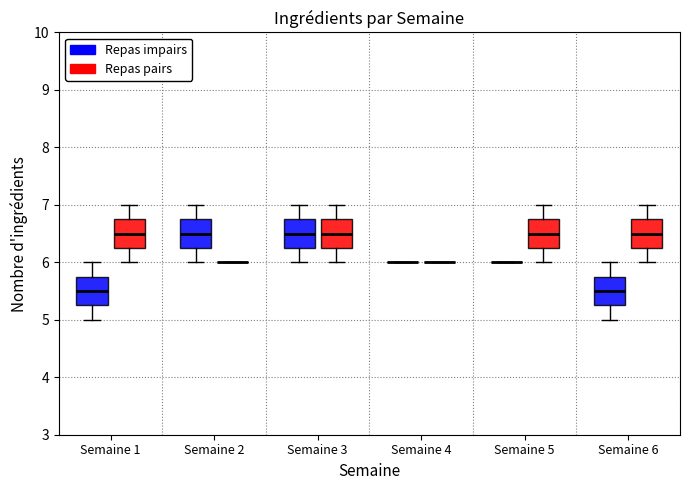

Where is the lower edge of the box for Semaine 6 (Repas pairs) on the y-axis? The values are not printed on the chart, so give them approximately, as read against the axis.

6.3